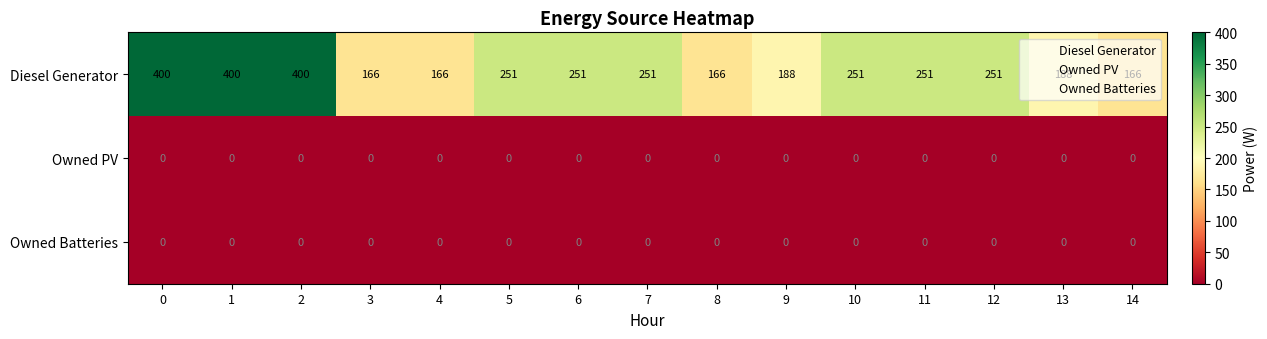

What is the total value across all series at 0?

400